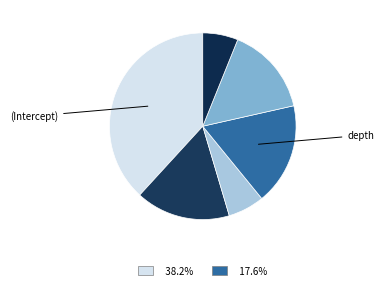

Which slice is the smallest?

log10(RT)